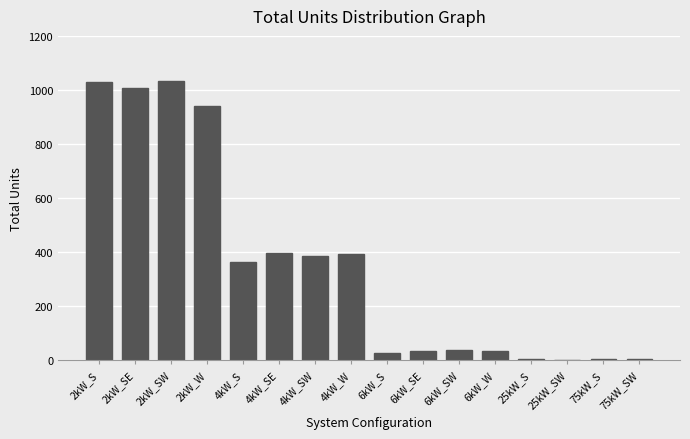

What is the maximum value shown in the chart?

1032